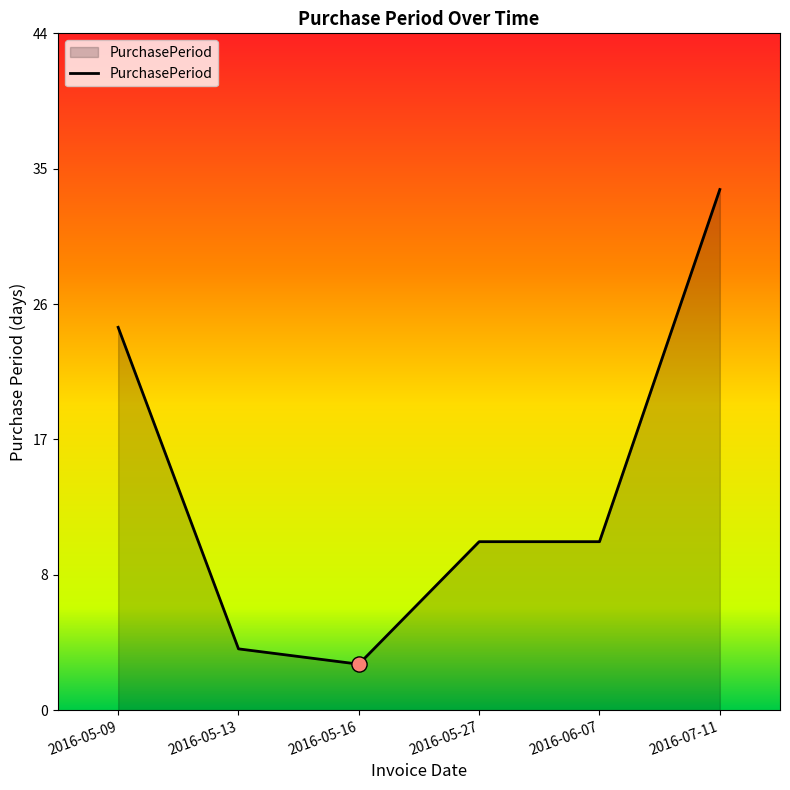

Approximately how many times larger is the value at 2016-07-11 compared to 2016-05-09?

1.4